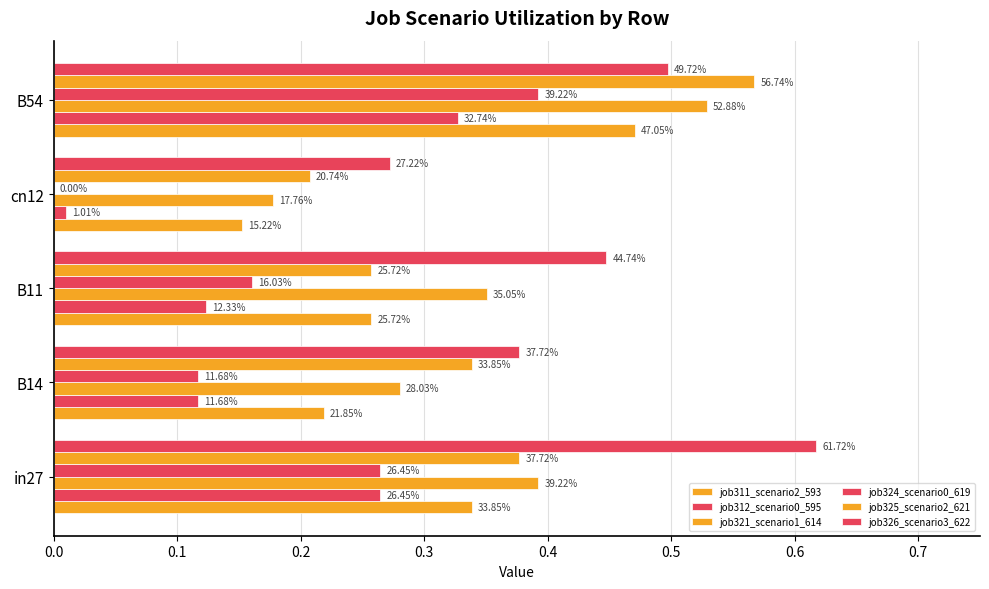

Rank the categories by job326_scenario3_622 value from highest to lowest.

in27, B54, B11, B14, cn12